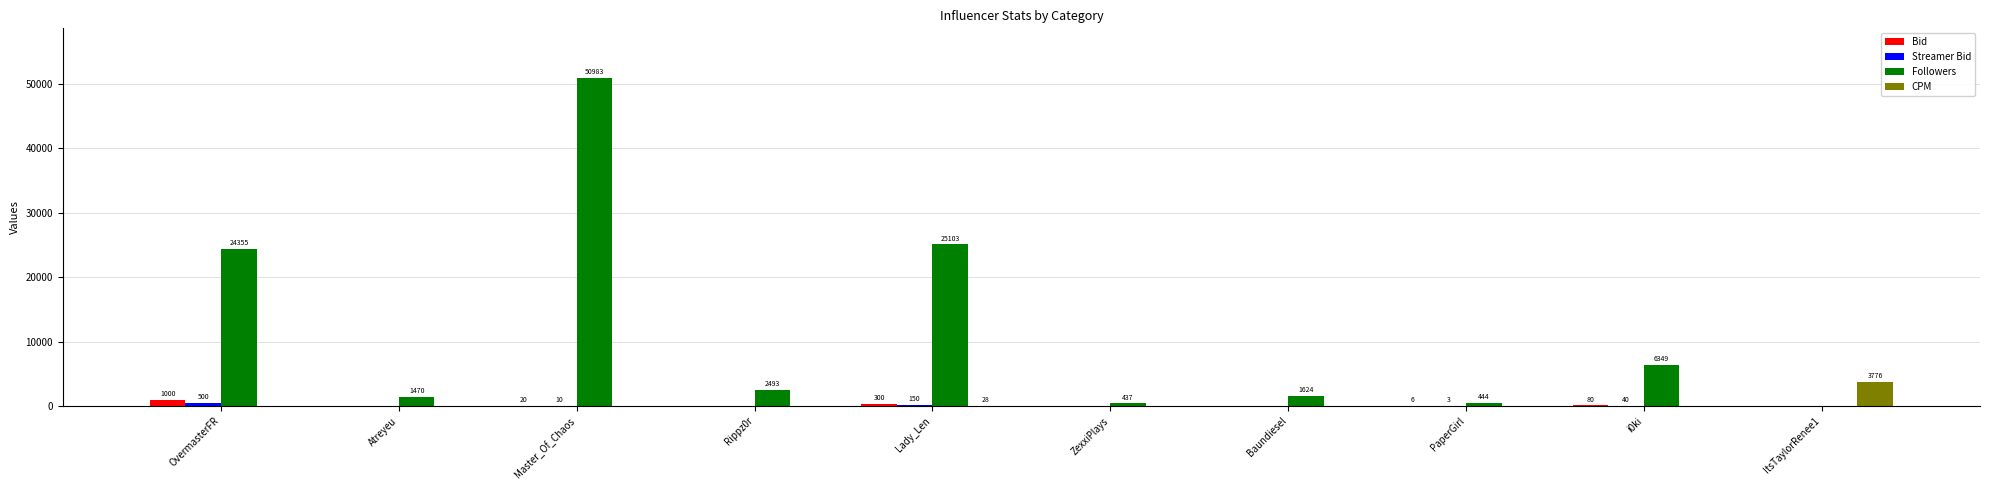

What is the greatest value displayed?

50983